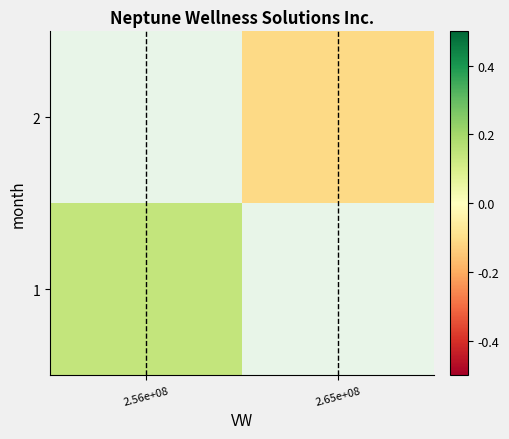

List the series in order of their overall mean, highest first.

1, 2